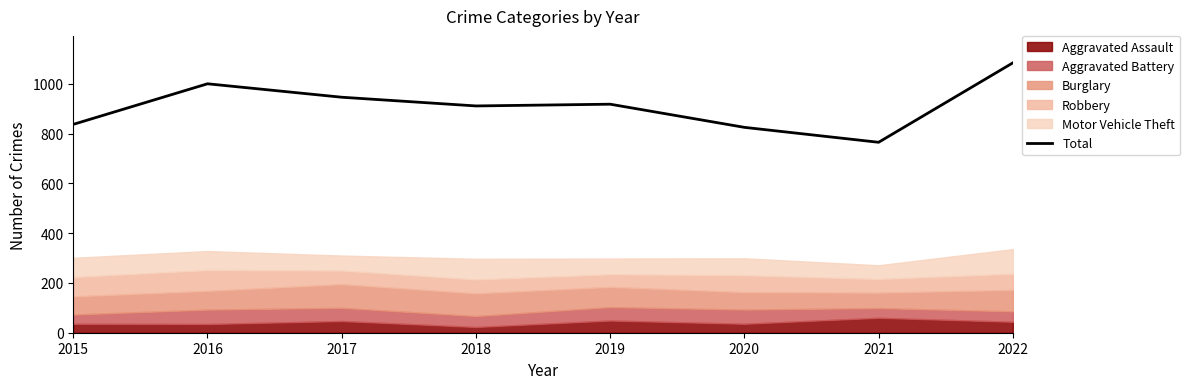

The chart shows a value of 765 at 2021. True or false?

True